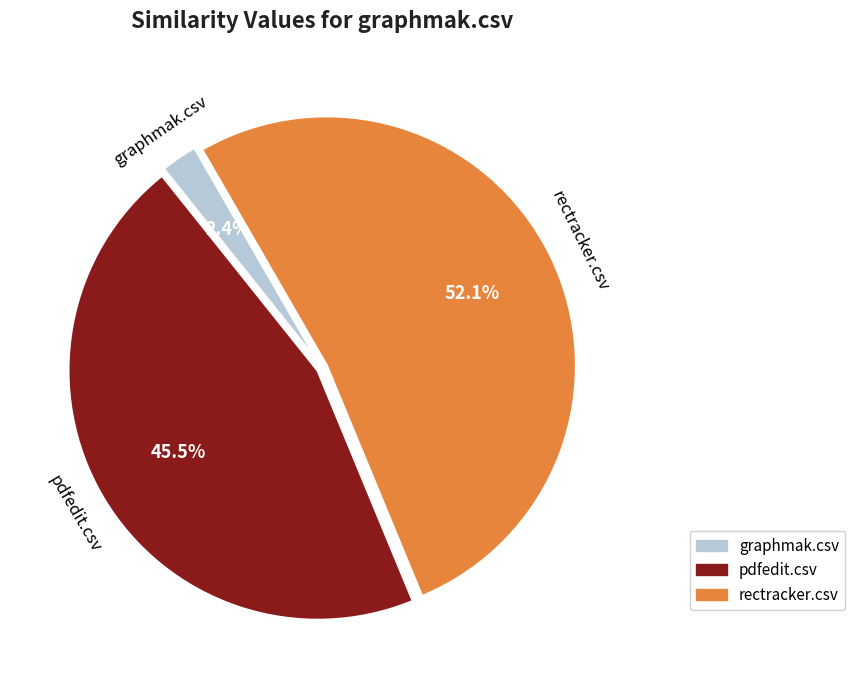

Do graphmak.csv and pdfedit.csv together represent more than half of the pie?

No